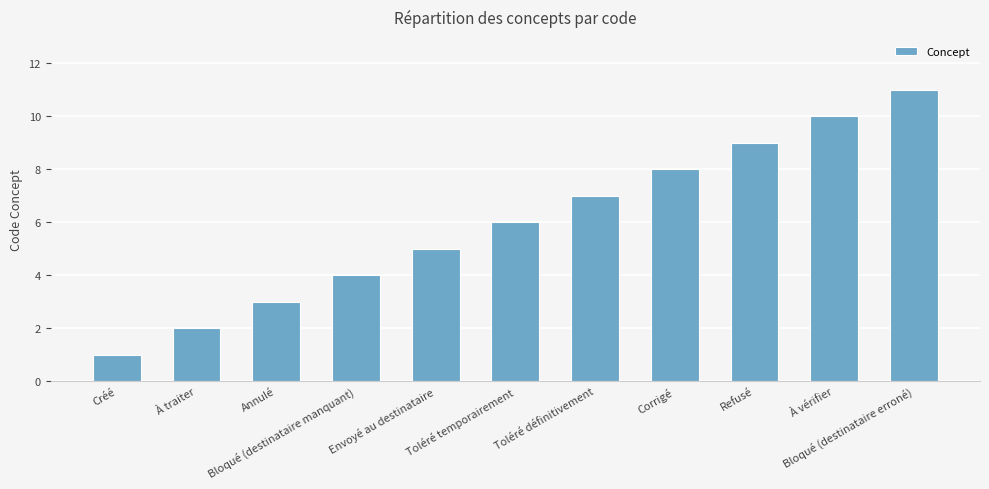

Reading left to right, what are all the values shown in this chart?

Créé=1	À traiter=2	Annulé=3	Bloqué (destinataire manquant)=4	Envoyé au destinataire=5	Toléré temporairement=6	Toléré définitivement=7	Corrigé=8	Refusé=9	À vérifier=10	Bloqué (destinataire erroné)=11